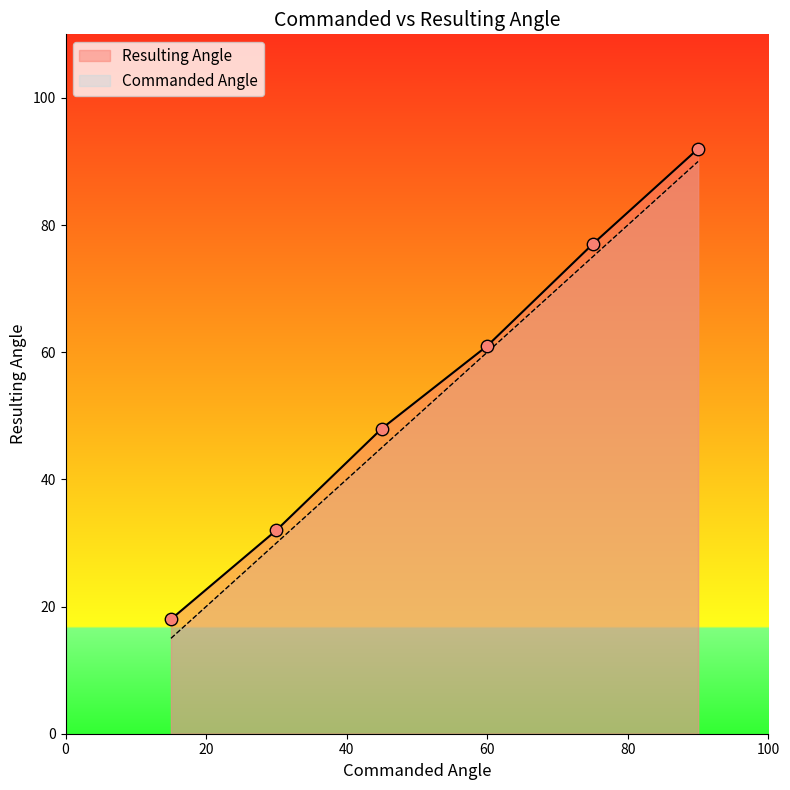

Which has a higher value, 75.0 or 90.0?

90.0